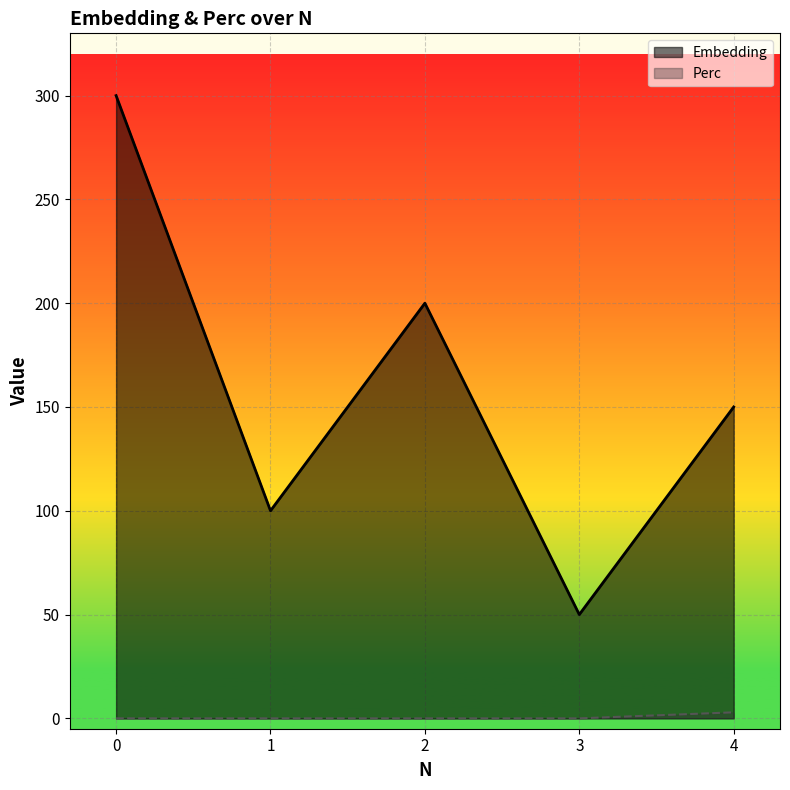

What is the sum of all Embedding values?

800.0